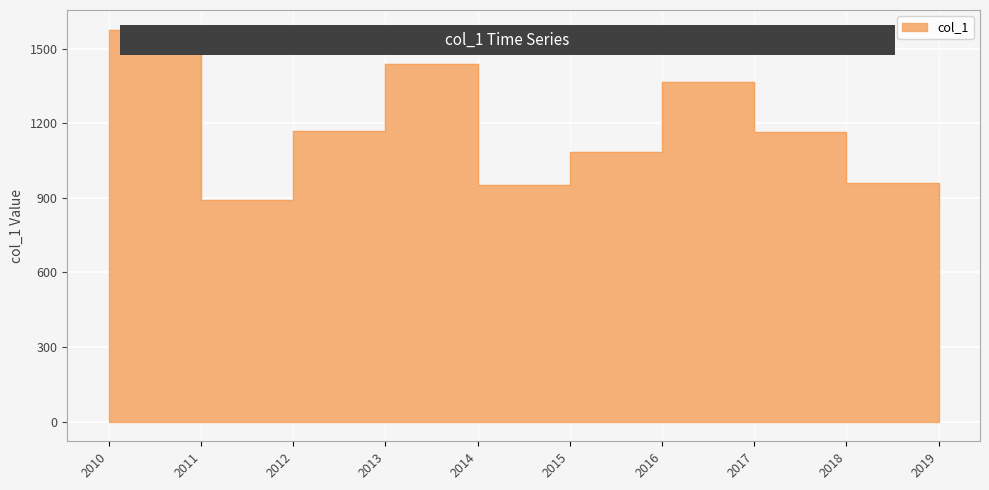

Reading left to right, transcribe all the data shown in this chart.

1576.5	891.6	1169.9	1438.8	952.2	1084.8	1367.4	1166.7	959.1	866.2